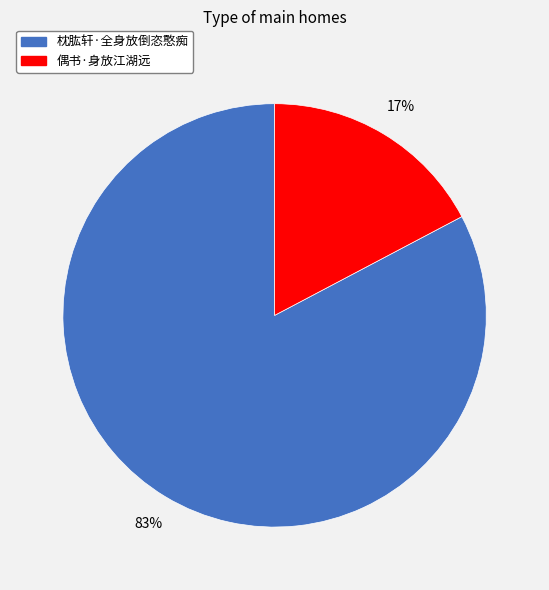

True or false: 枕肱轩·全身放倒恣憨痴 accounts for 83% of the total.

True